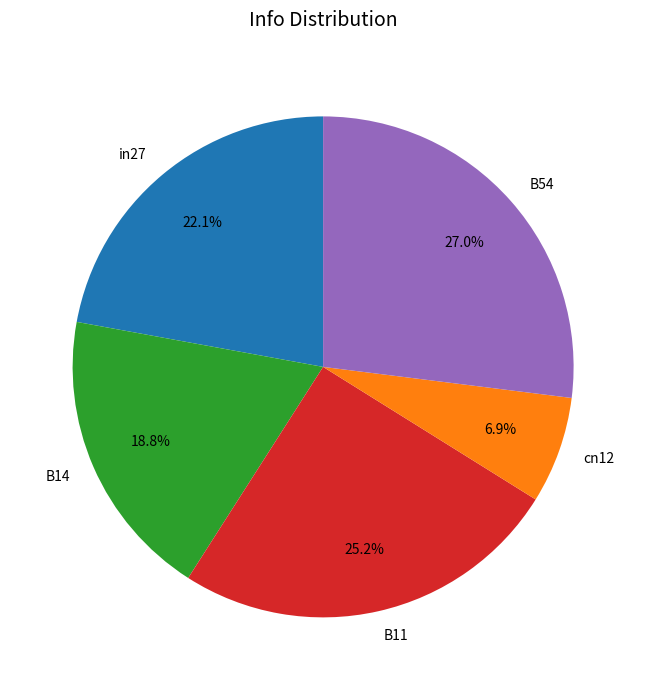

What percentage is the B54 slice, to the nearest percent?

27%